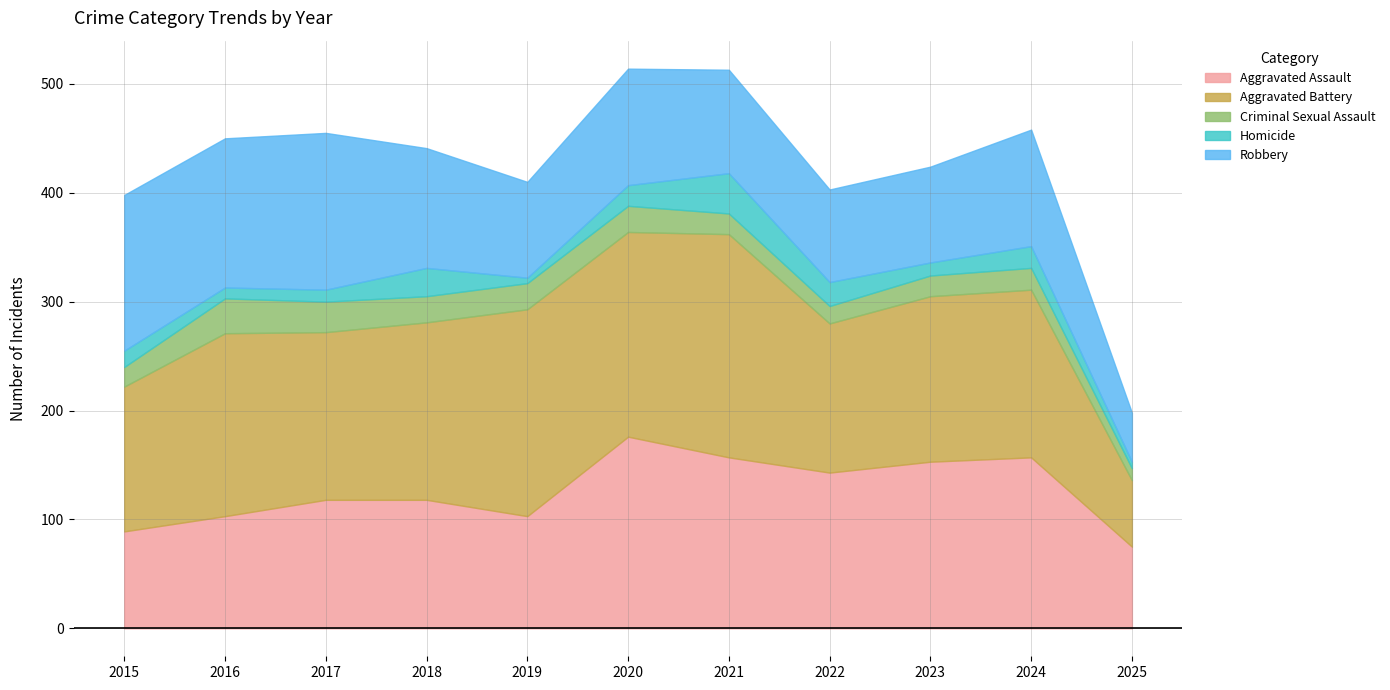

Reading left to right, extract all data points from this chart.

Aggravated Assault: 2015=89	2016=103	2017=118	2018=118	2019=103	2020=176	2021=157	2022=143	2023=153	2024=157	2025=75
Aggravated Battery: 2015=133	2016=168	2017=154	2018=163	2019=190	2020=188	2021=205	2022=137	2023=152	2024=154	2025=61
Criminal Sexual Assault: 2015=18	2016=32	2017=28	2018=24	2019=24	2020=24	2021=19	2022=16	2023=19	2024=20	2025=11
Homicide: 2015=15	2016=10	2017=11	2018=26	2019=5	2020=19	2021=37	2022=22	2023=12	2024=20	2025=6
Robbery: 2015=143	2016=137	2017=144	2018=110	2019=88	2020=107	2021=95	2022=85	2023=88	2024=107	2025=45